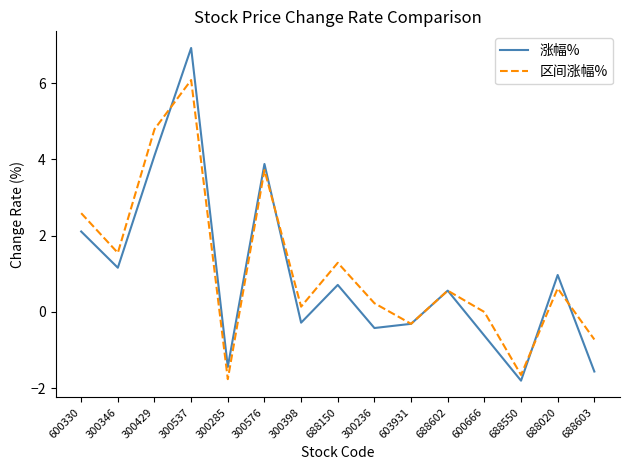

What value does the 涨幅% series have at 688602?

0.6